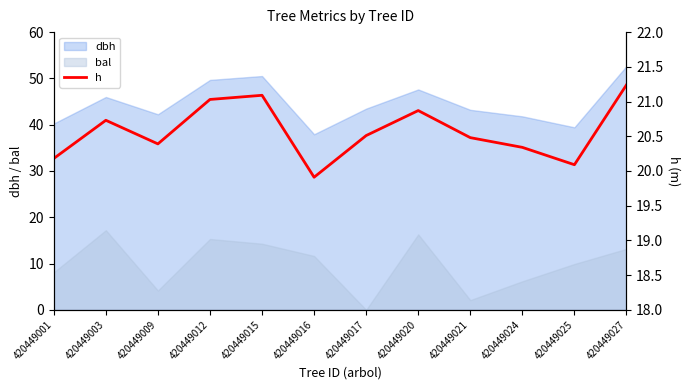

True or false: bal and dbh cross at least once.

False